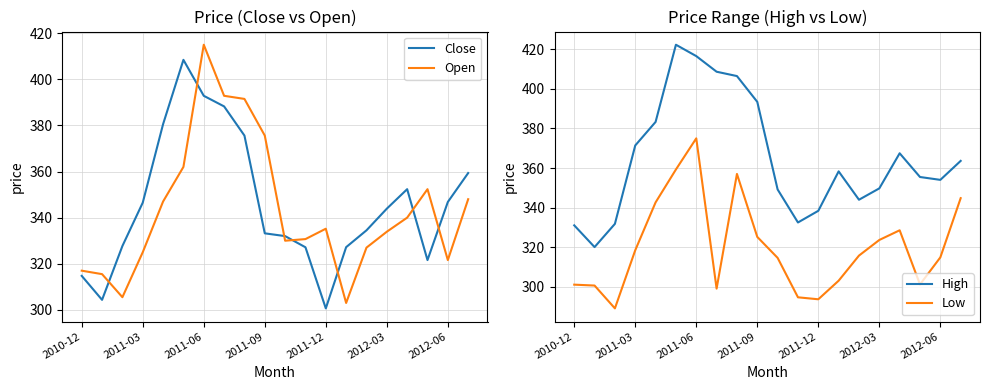

Which series has the widest spread of values?

Open